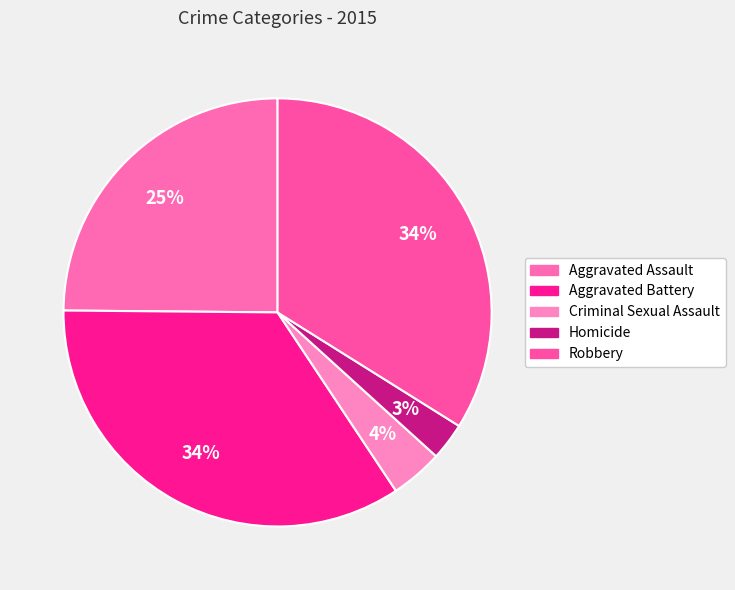

How many slices are in this pie chart?

5